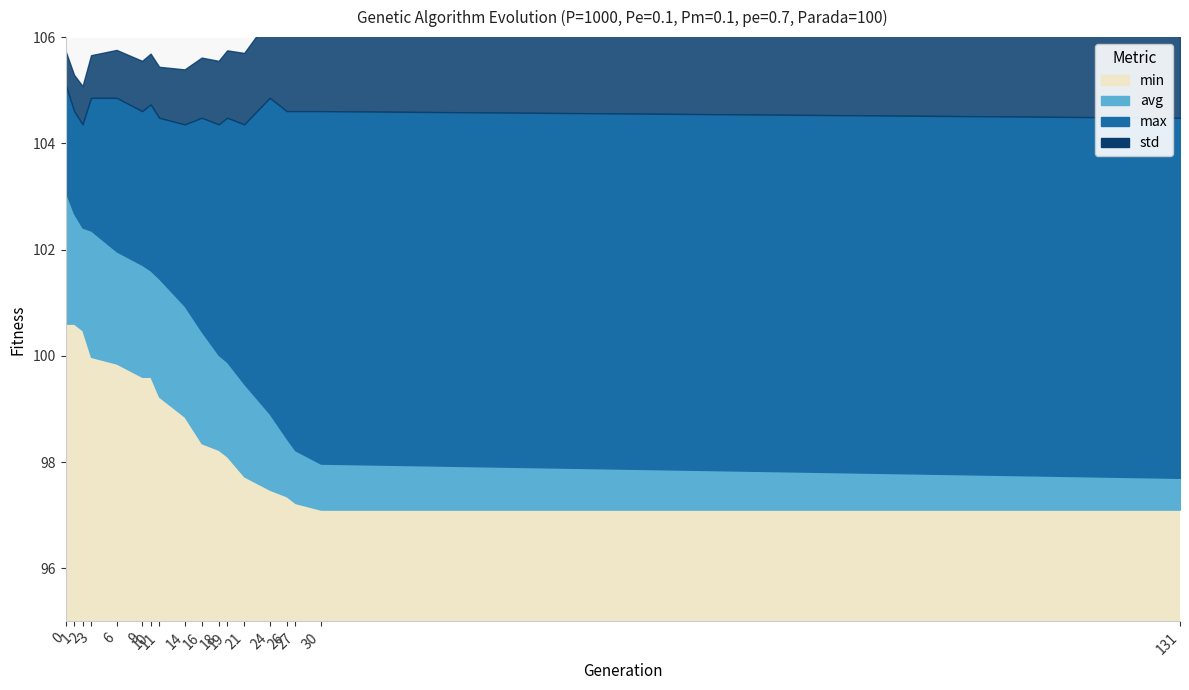

Reading left to right, what are all the values shown in this chart?

min: 100.6	100.6	100.5	100.0	99.9	99.6	99.6	99.2	98.9	98.4	98.2	98.1	97.7	97.5	97.4	97.2	97.1	97.1
max: 105.1	104.6	104.4	104.9	104.9	104.6	104.7	104.5	104.4	104.5	104.4	104.5	104.4	104.9	104.6	104.6	104.6	104.5
avg: 103.1	102.7	102.4	102.4	102.0	101.7	101.6	101.5	100.9	100.5	100.0	99.9	99.5	98.9	98.4	98.2	98.0	97.7
std: 0.6	0.7	0.7	0.8	0.9	0.9	1.0	1.0	1.0	1.1	1.2	1.3	1.3	1.5	1.6	1.7	1.7	1.8